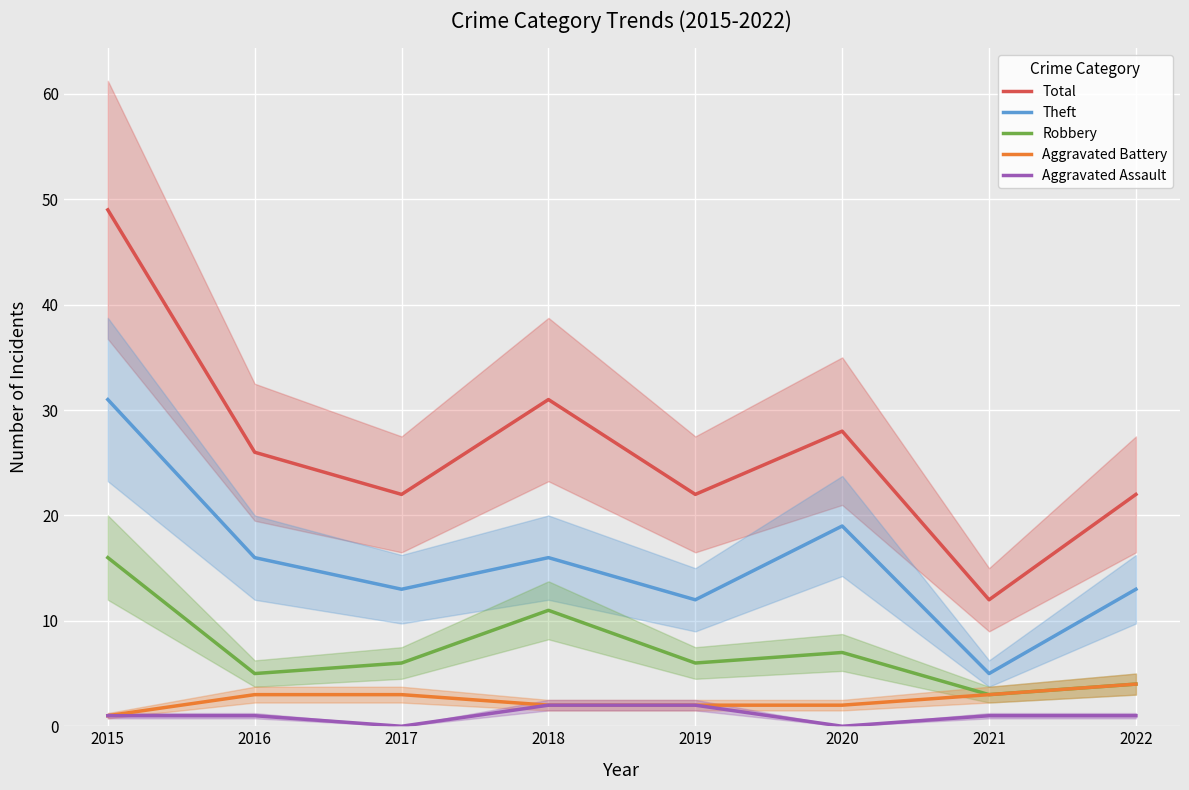

True or false: Theft and Total intersect in this chart.

False